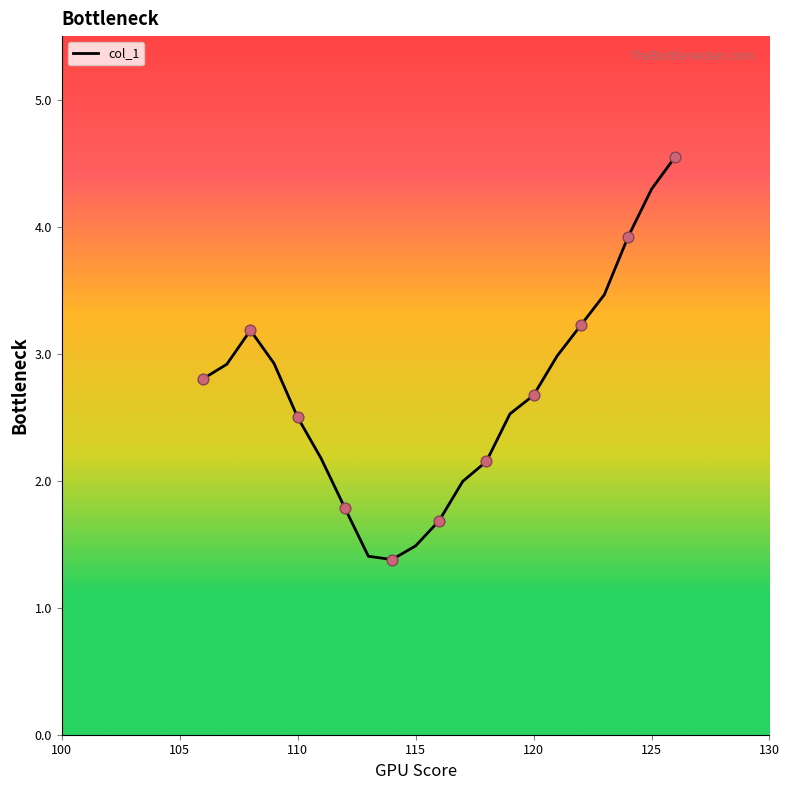

What is the greatest value displayed?

4.5